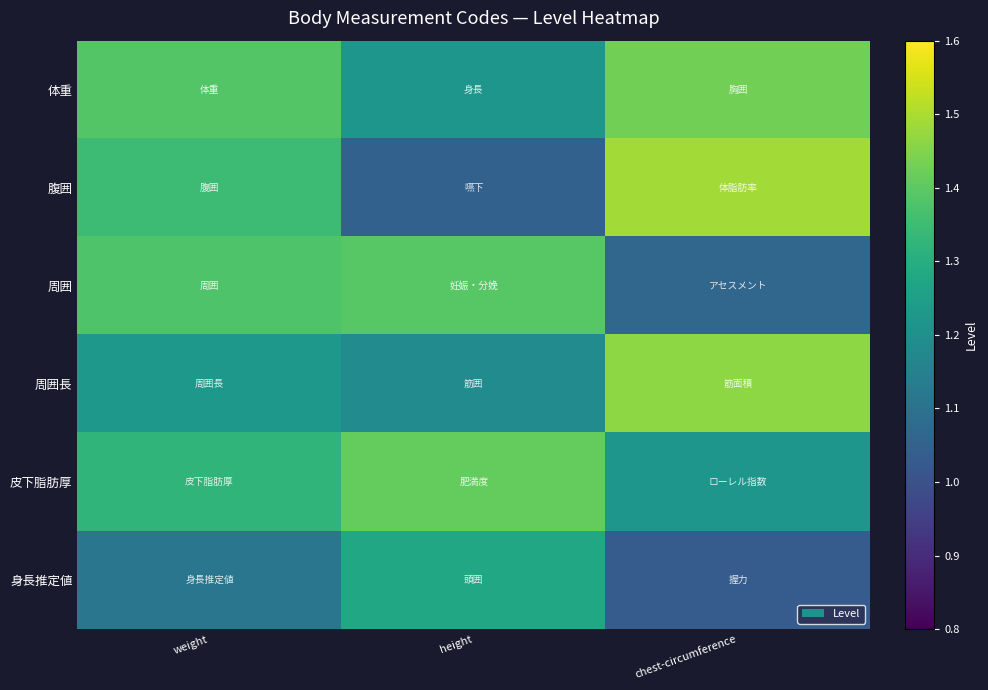

Reading left to right, list all the values displayed in this chart.

体重: weight=1.4	height=1.2	chest-circumference=1.4
腹囲: weight=1.3	height=1.0	chest-circumference=1.5
周囲: weight=1.4	height=1.4	chest-circumference=1.1
周囲長: weight=1.2	height=1.2	chest-circumference=1.5
皮下脂肪厚: weight=1.3	height=1.4	chest-circumference=1.2
身長推定値: weight=1.1	height=1.3	chest-circumference=1.0